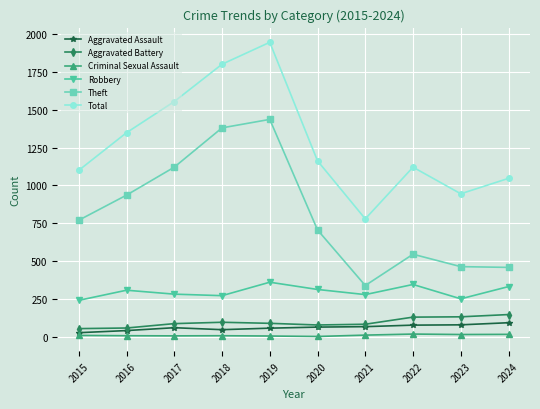

Which label corresponds to the largest value in the chart?

2019